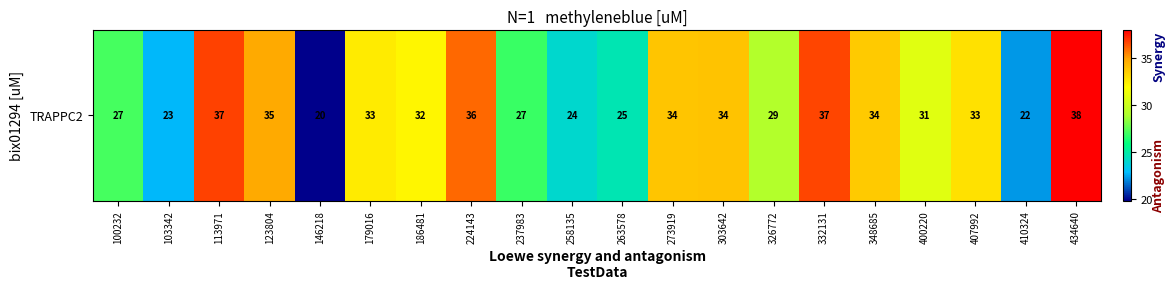

What is the minimum value shown in the chart?

19.9